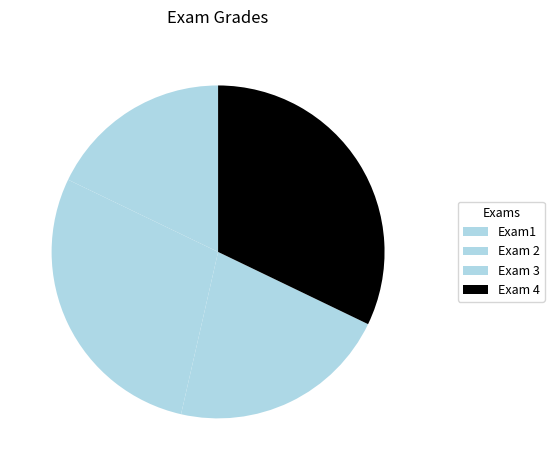

Rank the categories by value from lowest to highest.

Exam1, Exam 3, Exam 2, Exam 4